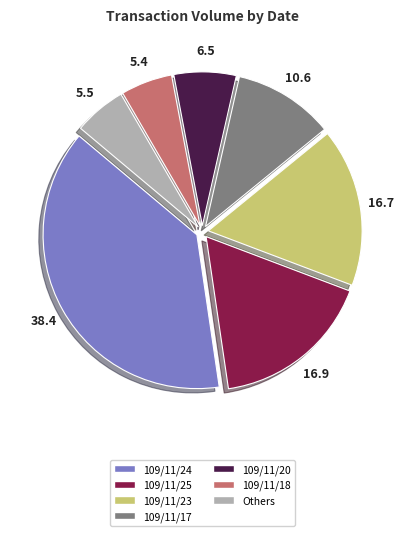

How many segments does this pie chart have?

7